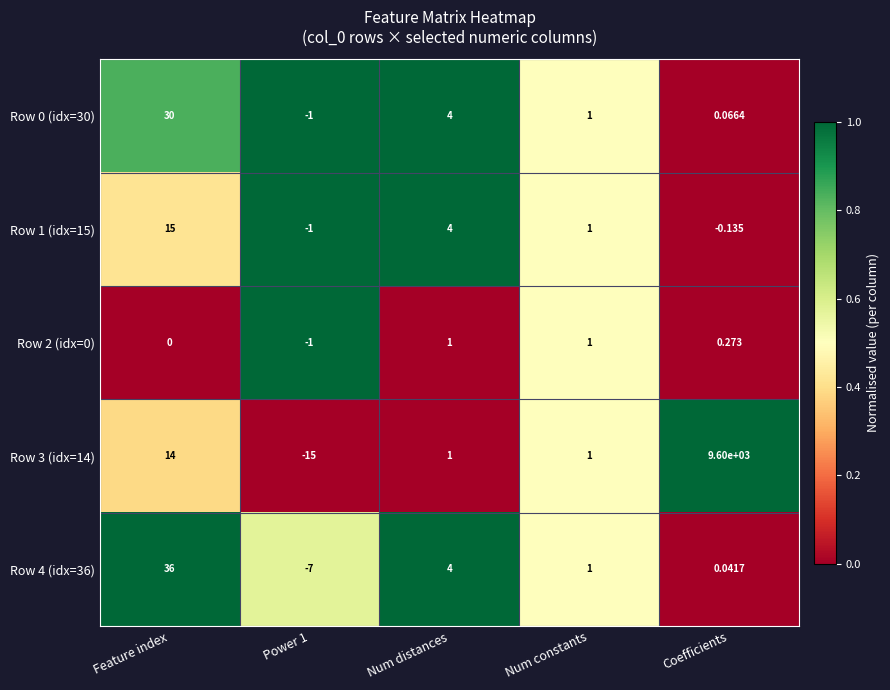

Which category has the highest value in the Row 0 (idx=30) series?

Feature index